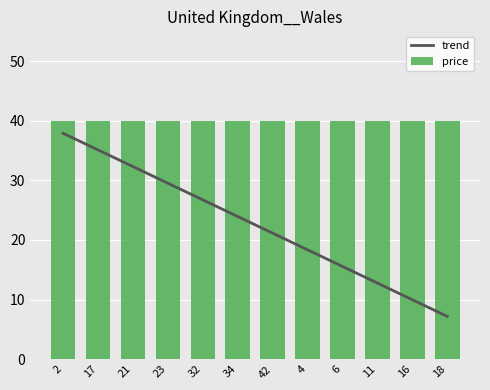

List the series in order of their peak value, lowest first.

trend, price